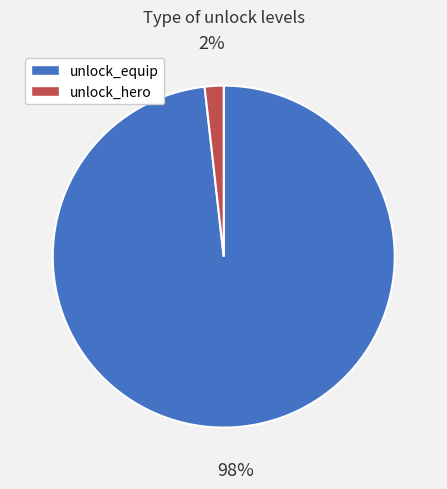

True or false: unlock_equip accounts for 98% of the total.

True